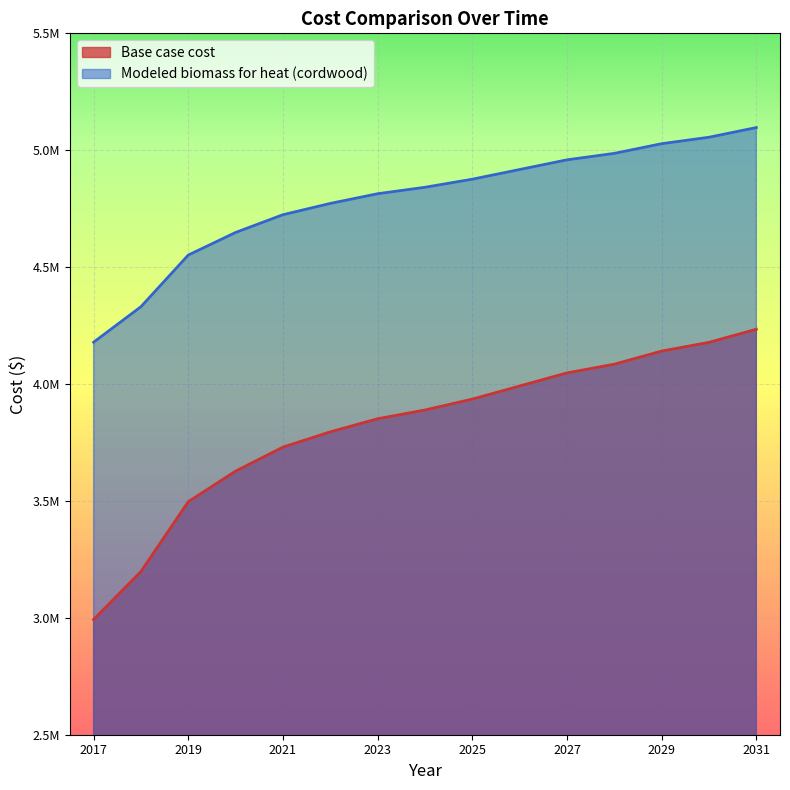

What is the difference between the highest and lowest values at 2026?

925955.1